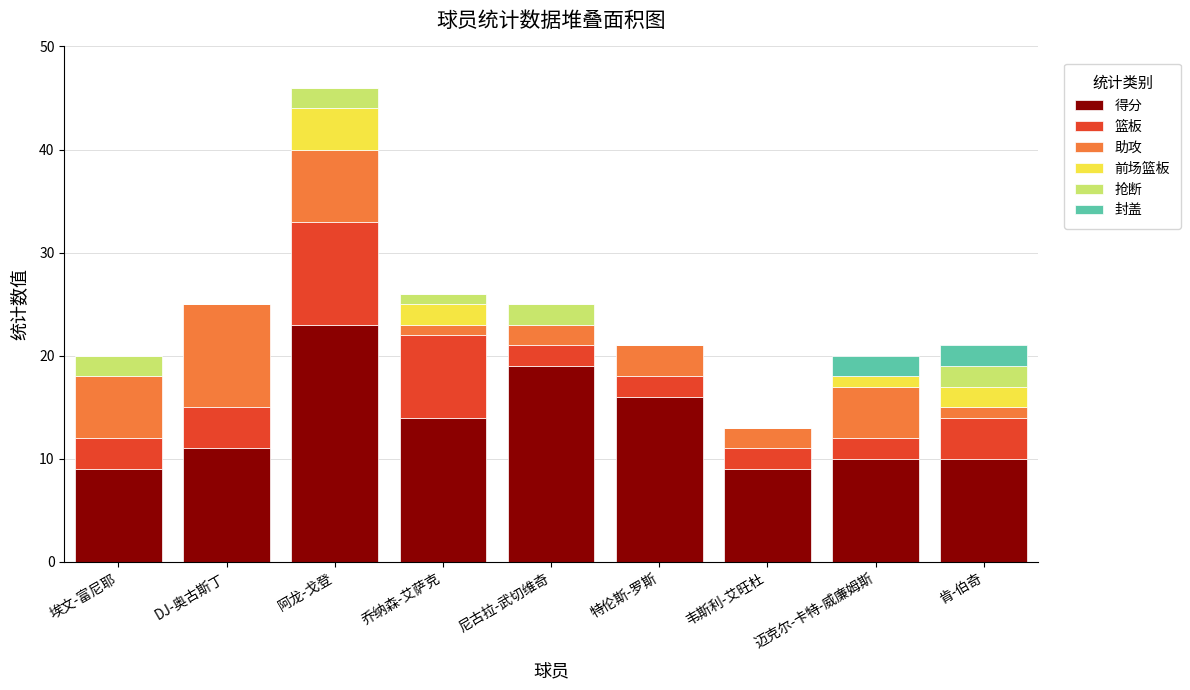

At which category is the sum across all series the highest?

阿龙-戈登